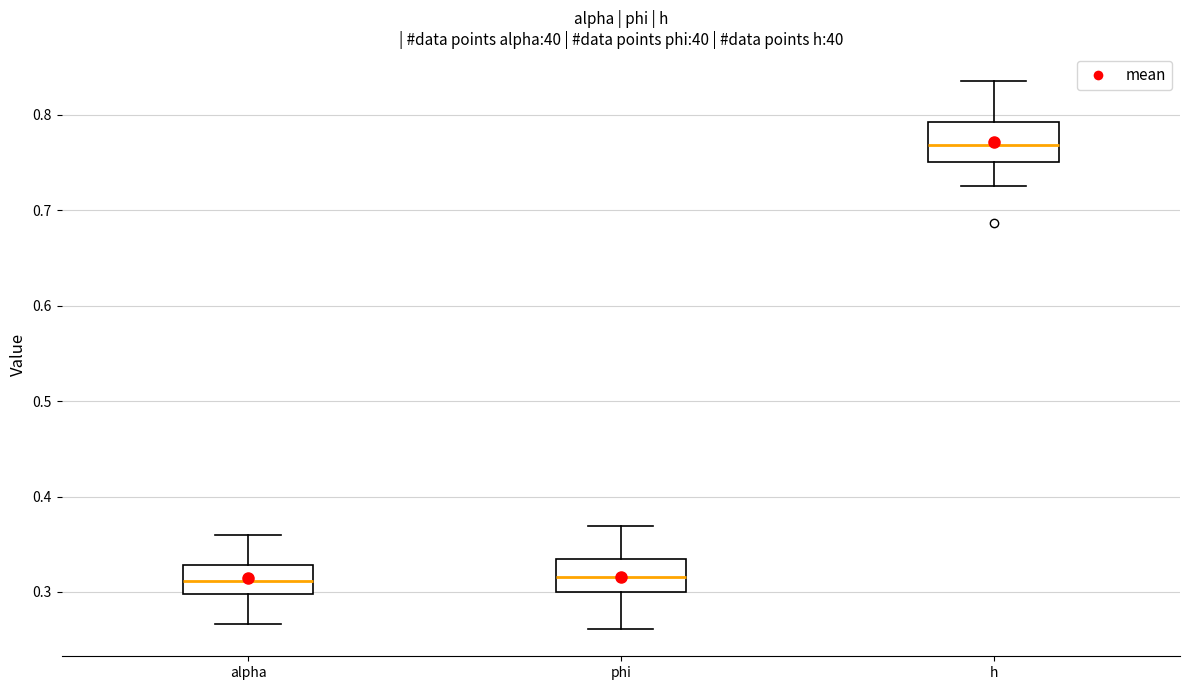

Where does the upper whisker of the box for phi end on the y-axis? The values are not printed on the chart, so give them approximately, as read against the axis.

0.37